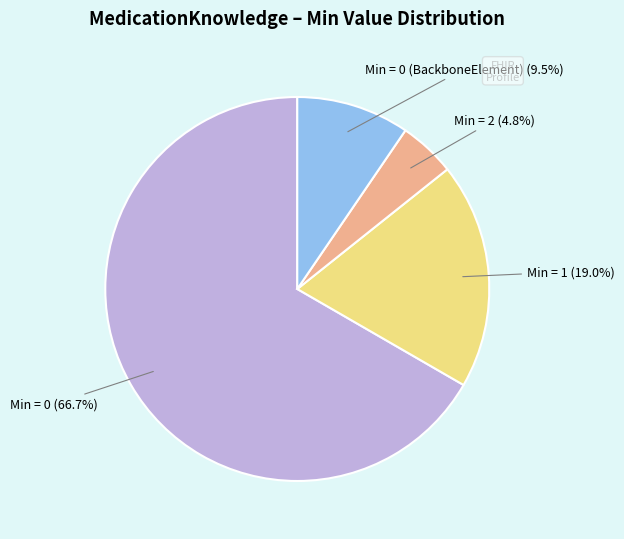

Count the number of slices in the pie.

4